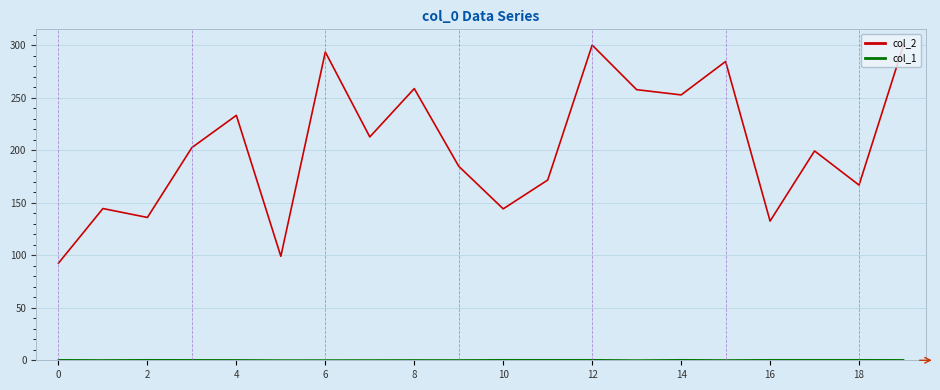

Which series has the largest total across all categories?

col_2